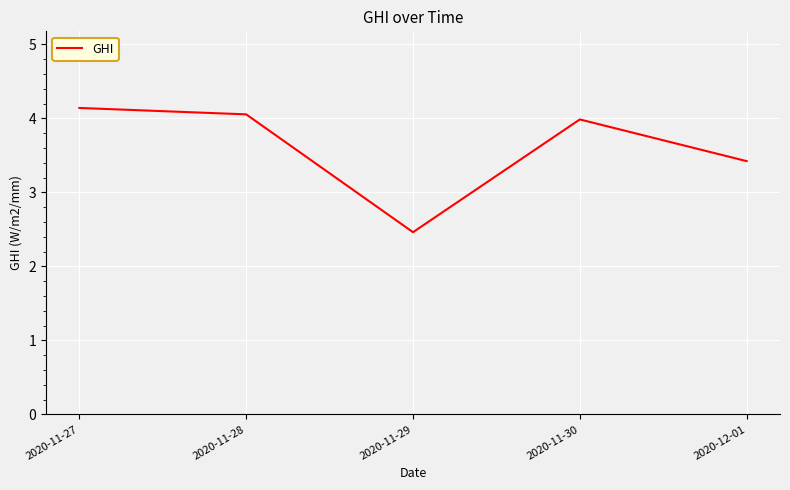

The value at 2020-12-01 is 3.4. True or false?

True